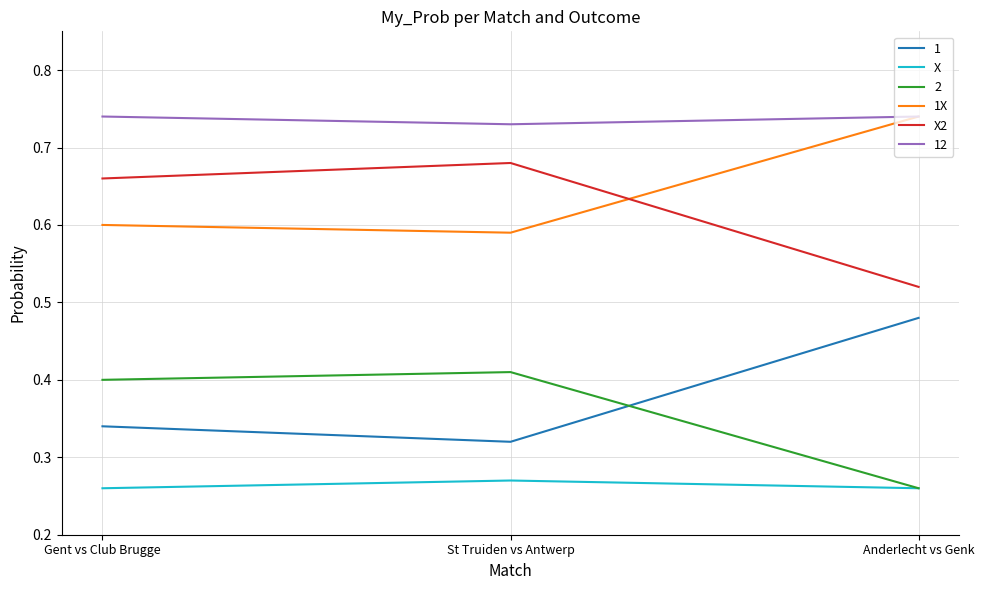

List the labels in order of X2 value, largest first.

St Truiden vs Antwerp, Gent vs Club Brugge, Anderlecht vs Genk